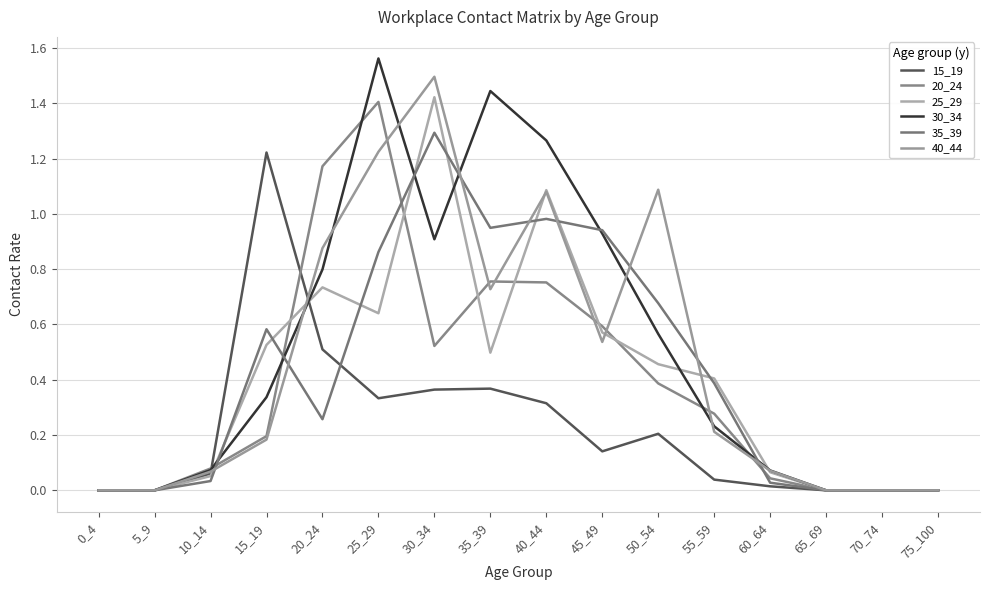

Where is the first local maximum for 20_24?

25_29